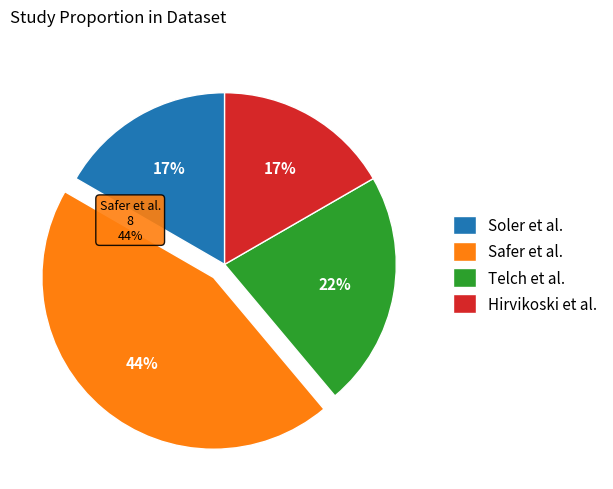

How much of the chart is everything except Soler et al.?

83.3%